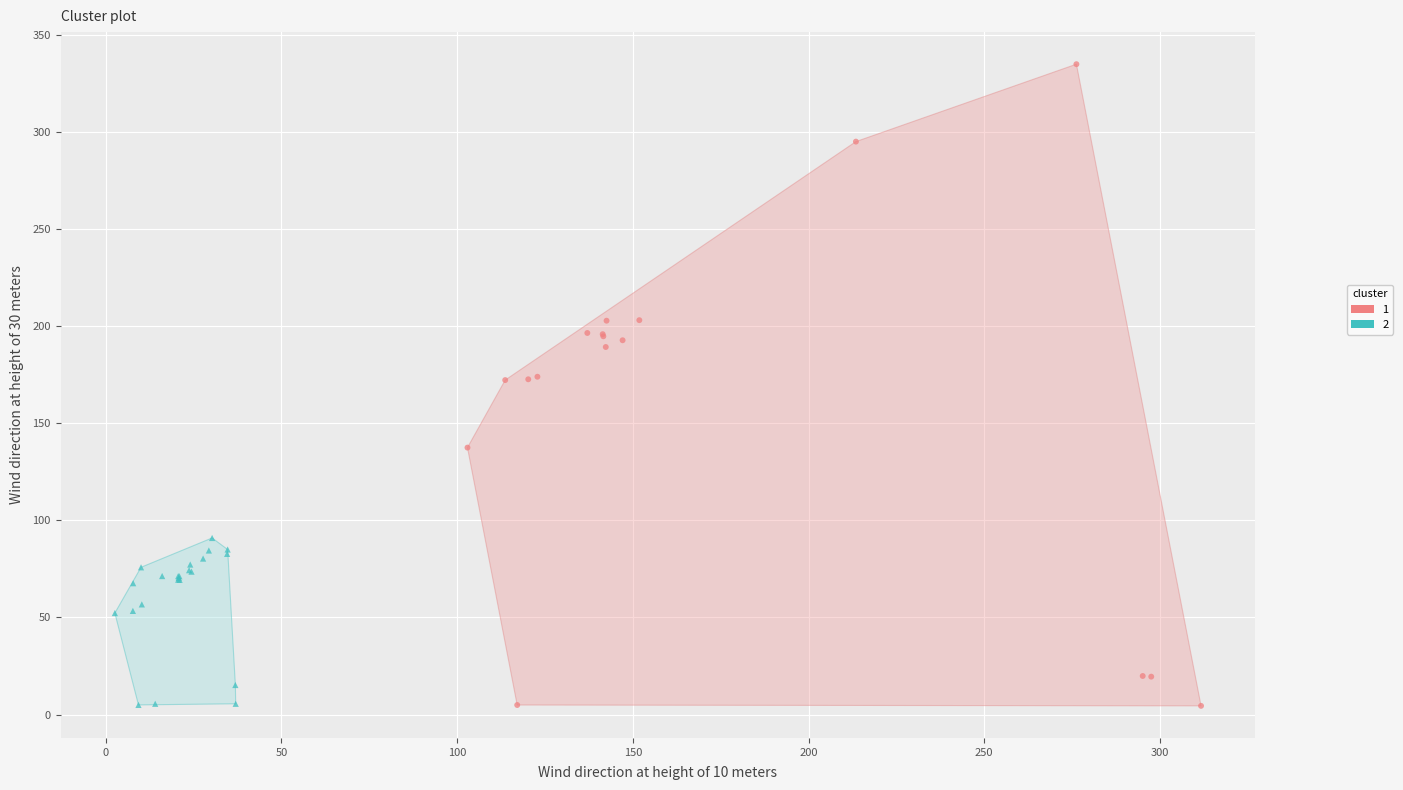

Which series has the largest Y range (max minus min)?

1